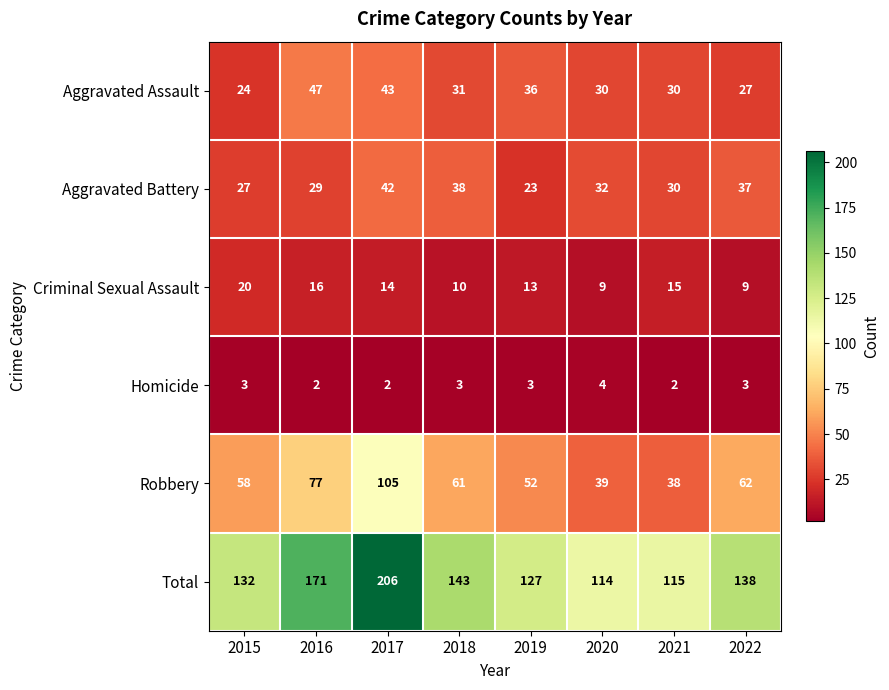

Rank the series at 2015 from lowest to highest value.

Homicide, Criminal Sexual Assault, Aggravated Assault, Aggravated Battery, Robbery, Total